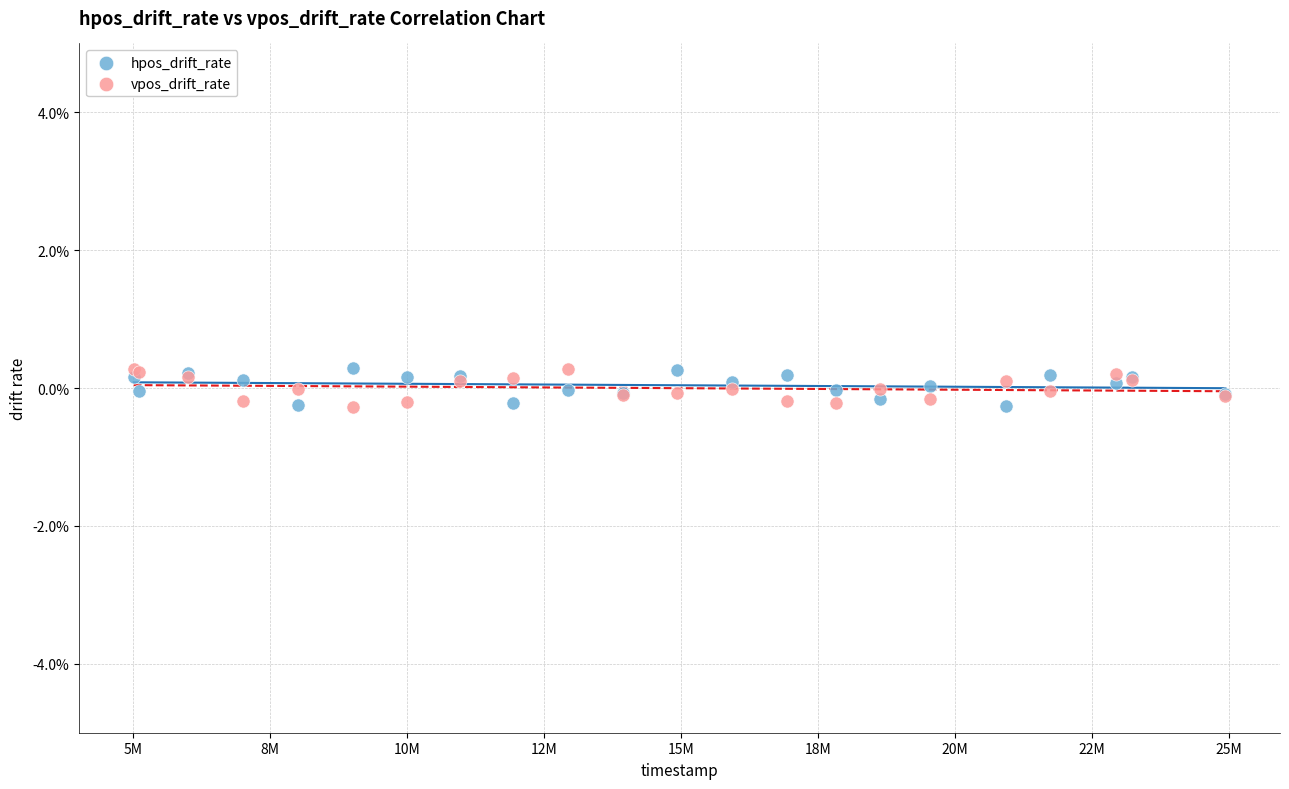

What are all the series names shown in the legend?

hpos_drift_rate, vpos_drift_rate